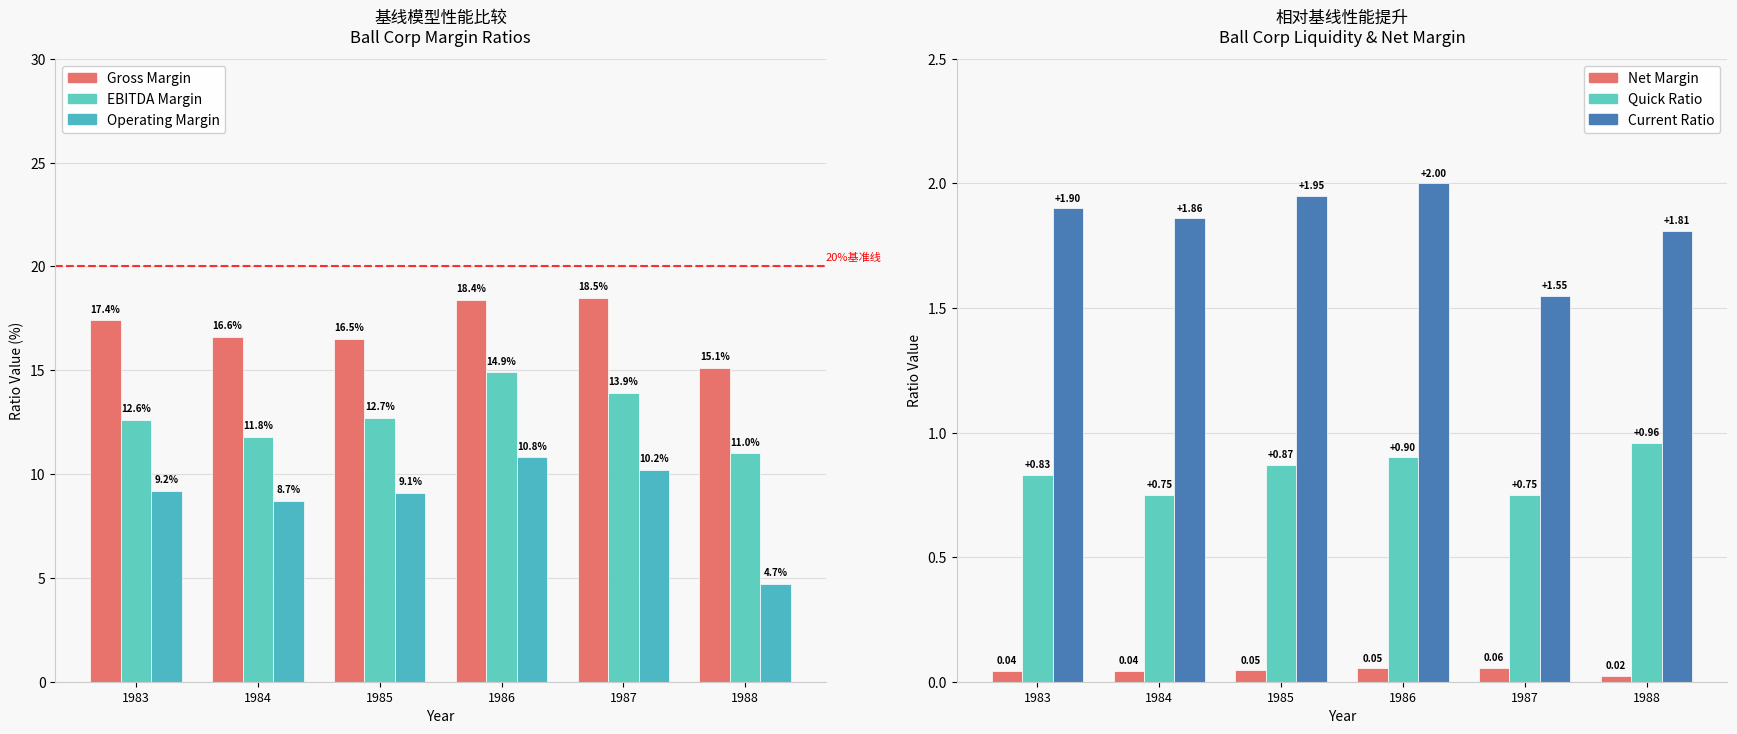

What is the sum of the EBITDA Margin values at 1987 and 1984?

25.7